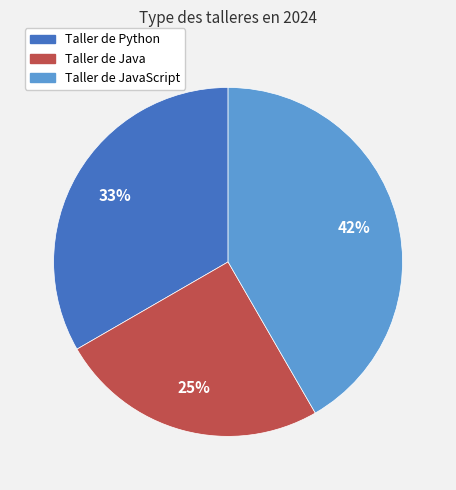

Approximately how many times larger is the value at Taller de Java compared to Taller de Python?

0.8